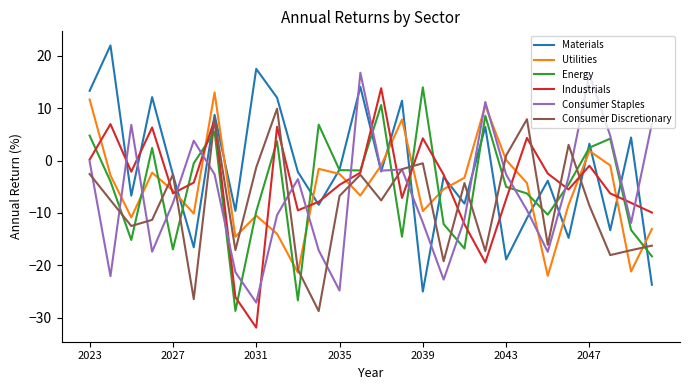

How many negative values does the Materials series have?

17